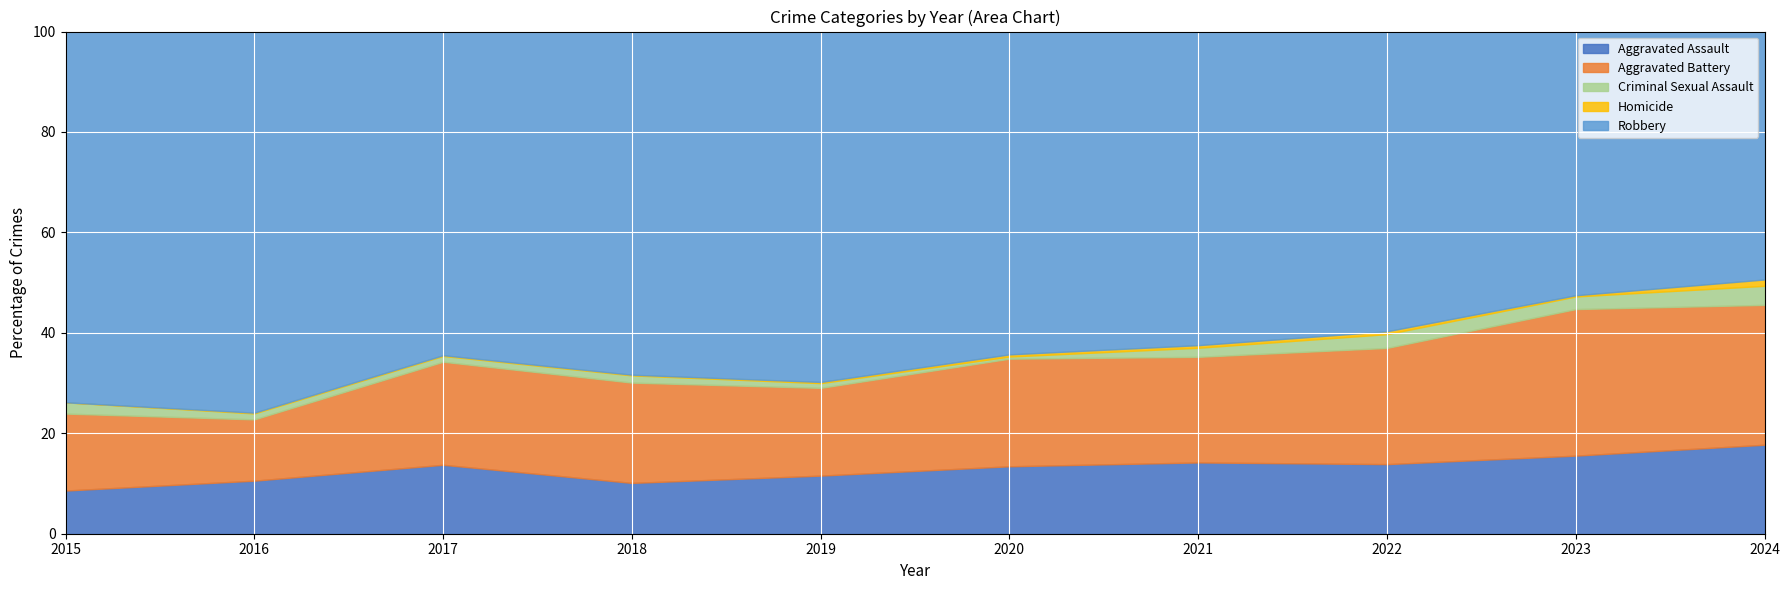

What are all the series names shown in the legend?

Aggravated Assault, Aggravated Battery, Criminal Sexual Assault, Homicide, Robbery